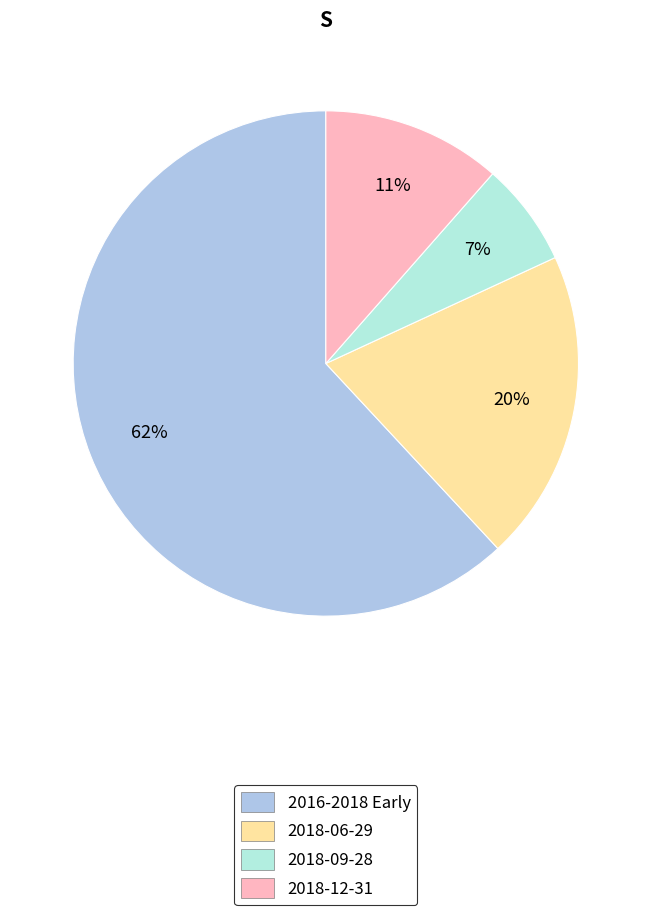

To the nearest percent, what is the combined percentage of 2018-06-29 and 2018-09-28?

27%